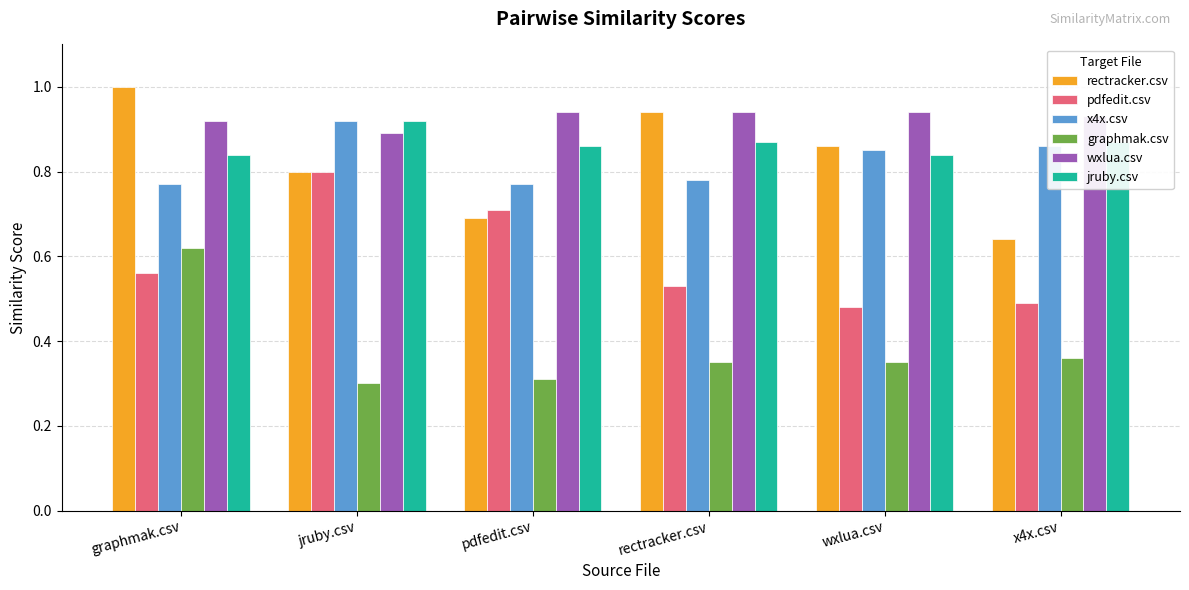

Count the pdfedit.csv values in the range 0 to 1.

6